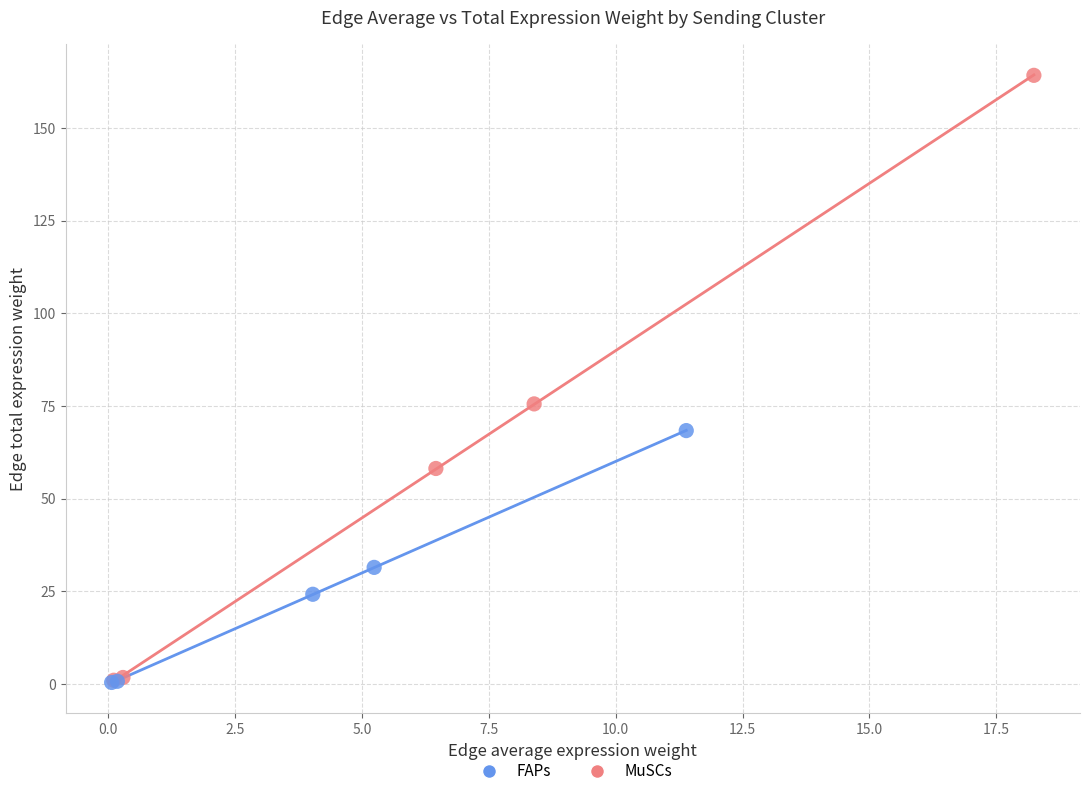

Which series has the largest Y range (max minus min)?

FAPs